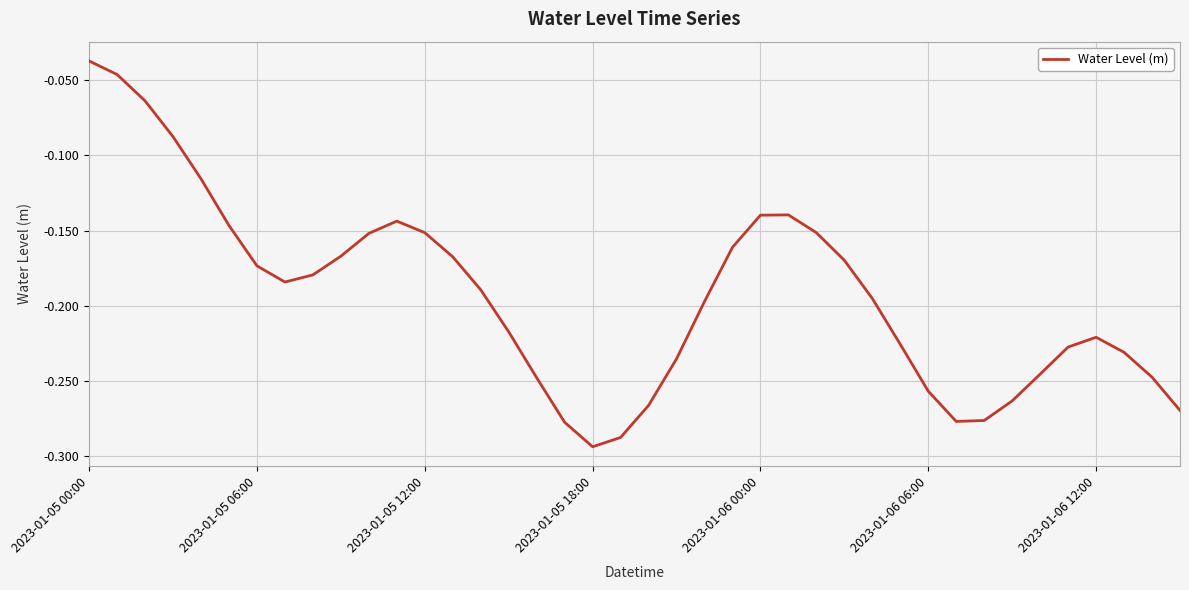

What is the difference between the maximum and minimum values?

0.3